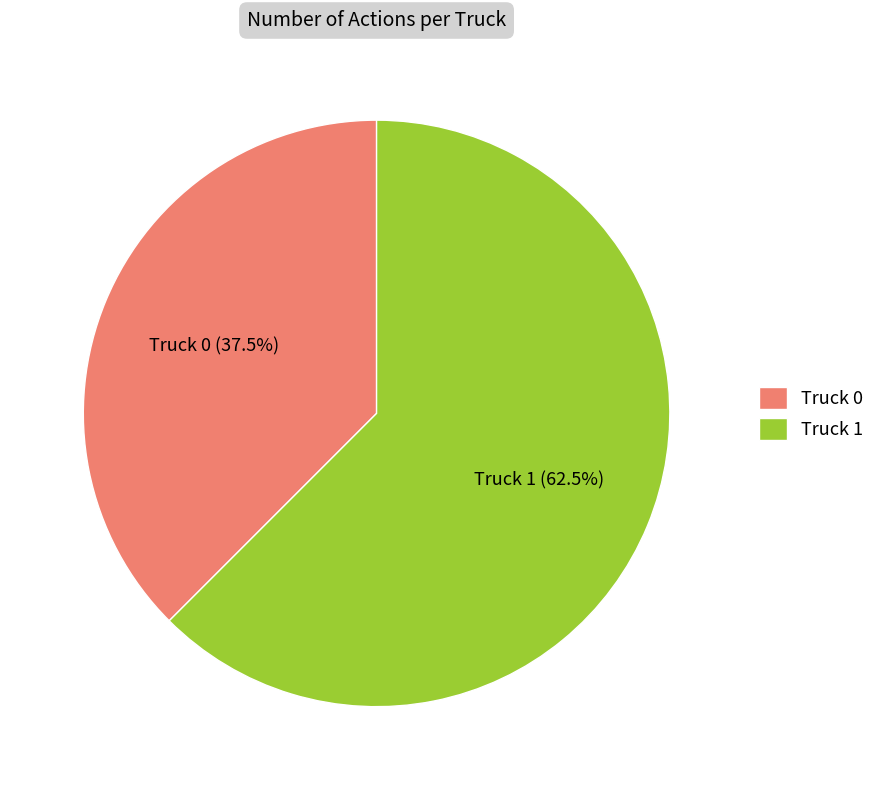

Rank the categories by value from highest to lowest.

Truck 1, Truck 0